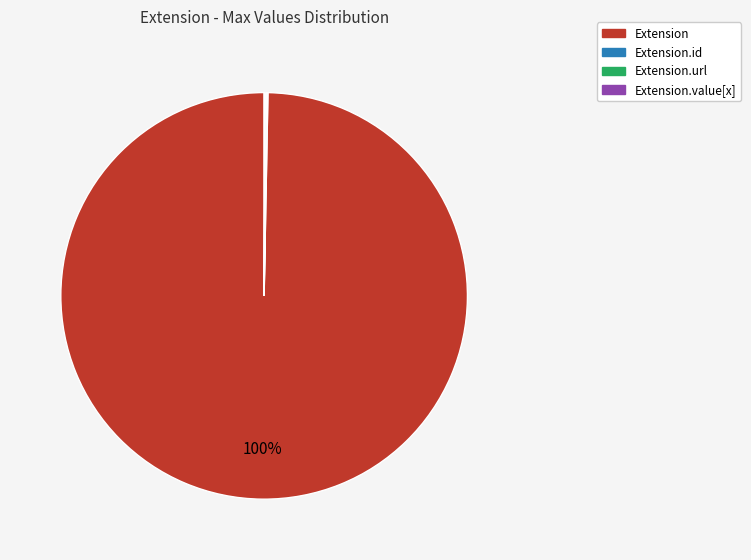

Is there any slice that represents more than half of the pie?

Yes